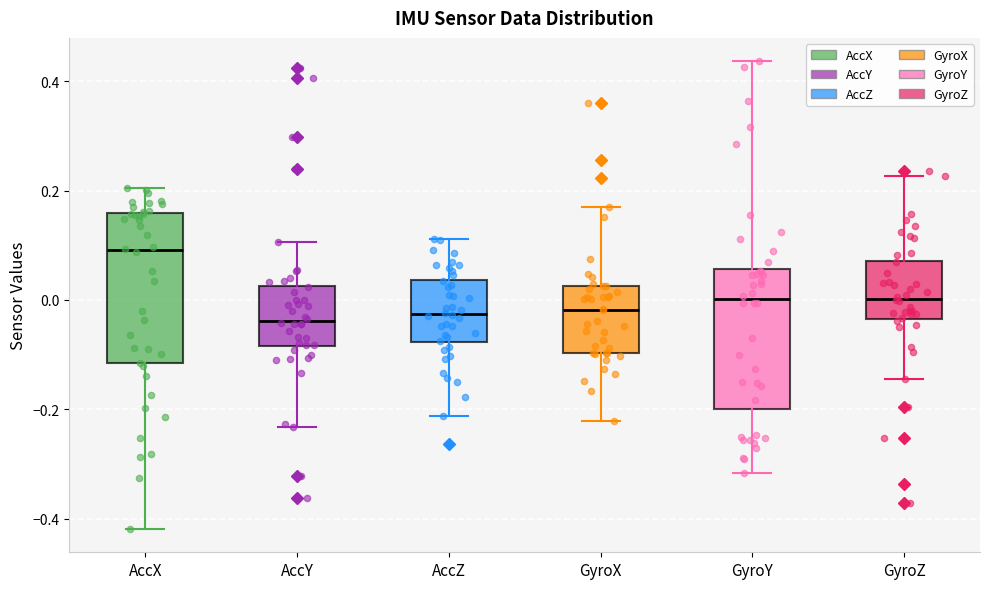

Reading left to right, read every box against the y-axis: the position of its median line, the range the box covers, and the ends of its whiskers. The values are not printed on the chart, so give them approximately, as read against the axis.

AccX: median 0.10, box -0.12 to 0.16, whiskers -0.42 to 0.20
AccY: median -0.04, box -0.08 to 0.02, whiskers -0.24 to 0.10
AccZ: median -0.02, box -0.08 to 0.04, whiskers -0.22 to 0.12
GyroX: median -0.02, box -0.10 to 0.02, whiskers -0.22 to 0.16
GyroY: median 0.00, box -0.20 to 0.06, whiskers -0.32 to 0.44
GyroZ: median 0.00, box -0.04 to 0.08, whiskers -0.14 to 0.22